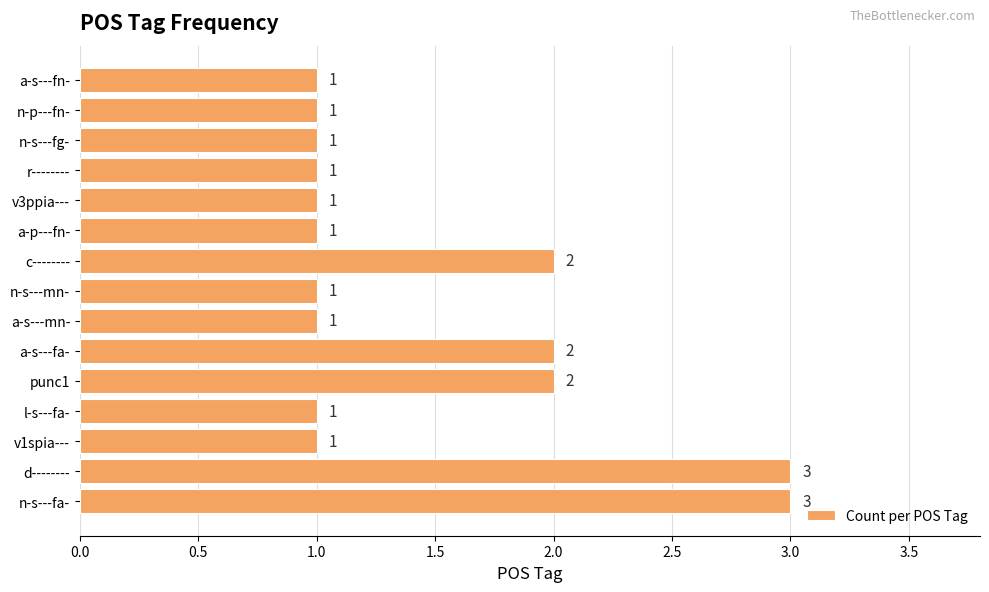

What is the sum of the values at n-s---mn- and a-s---fa-?

3